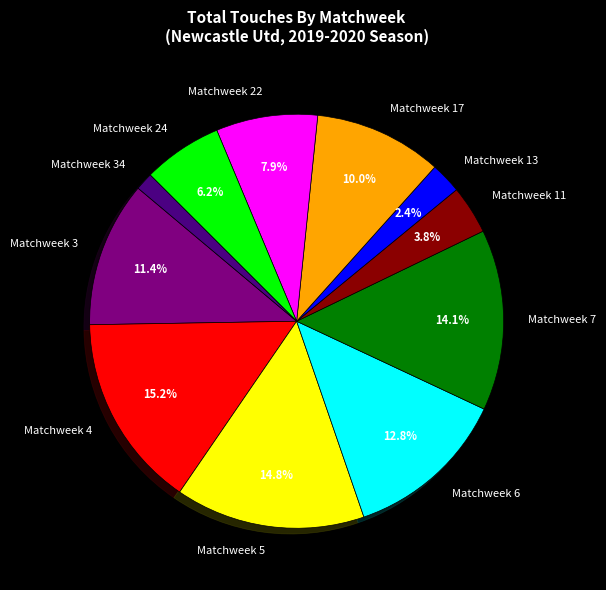

Between Matchweek 13 and Matchweek 17, which is larger?

Matchweek 17